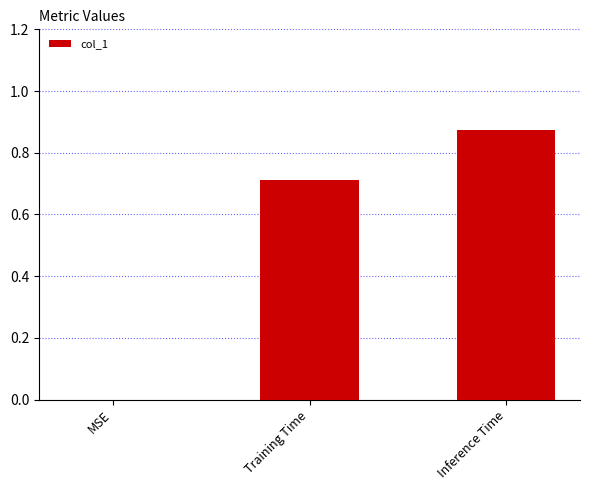

How many data points are above 0?

2